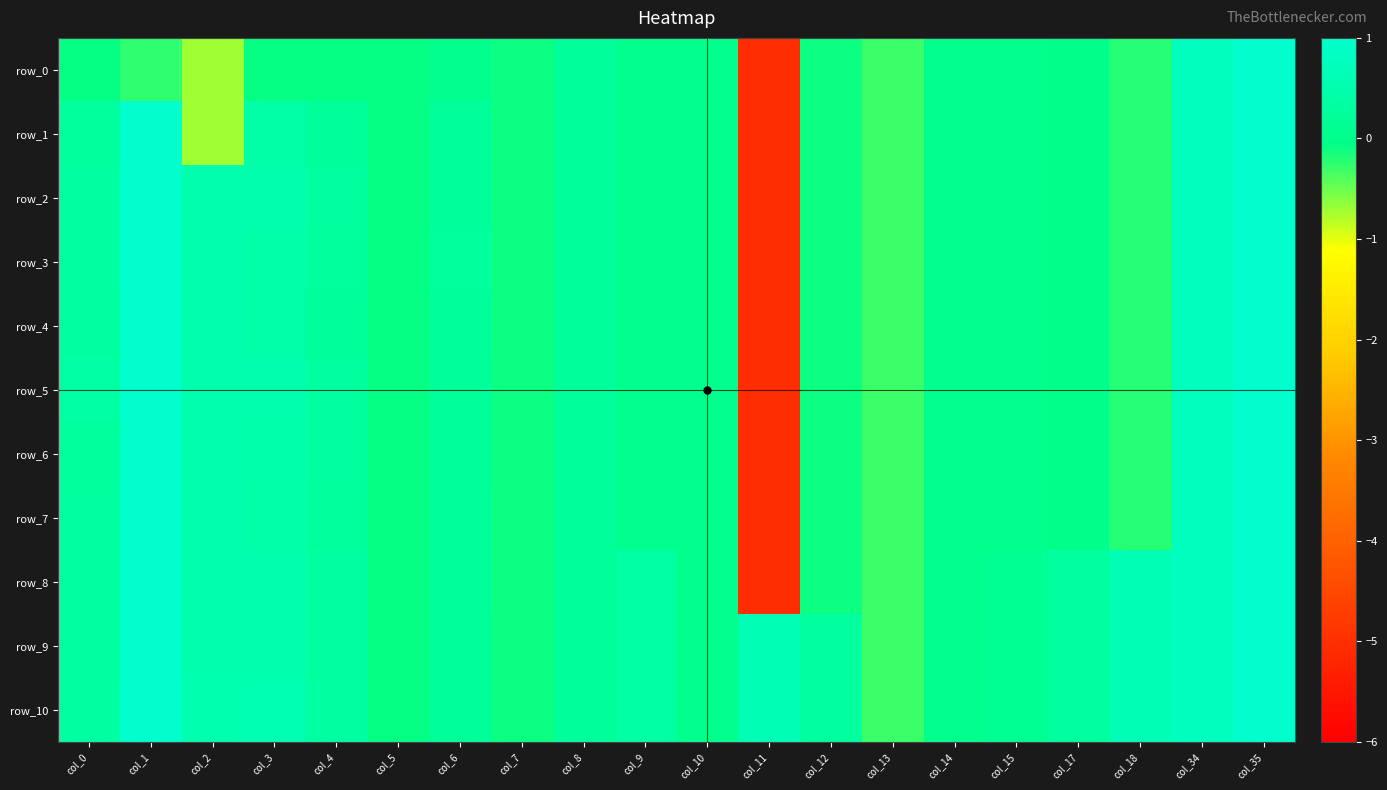

At which category is the sum across all series the highest?

col_35